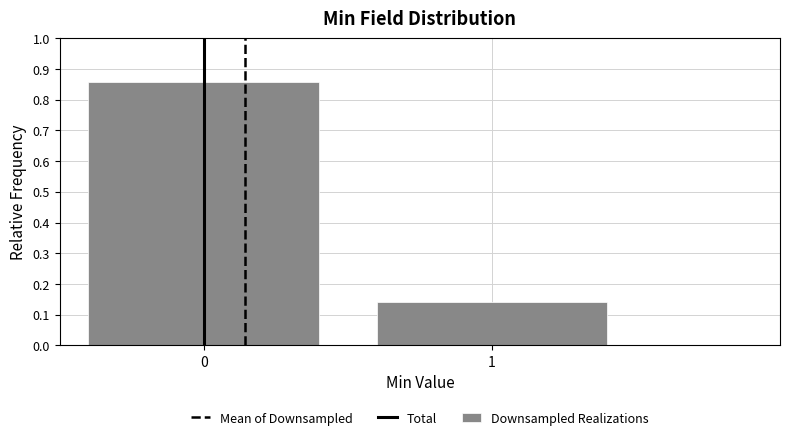

What is the difference between the values at 1 and 0?

0.7